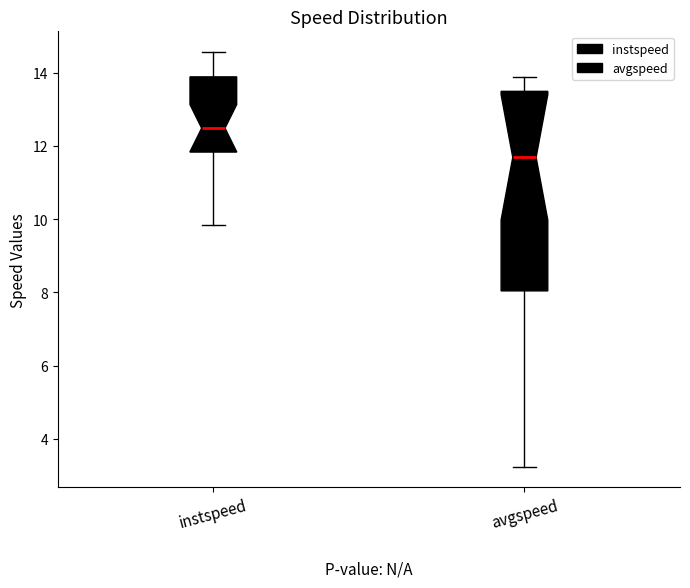

Which box's median line is the highest?

instspeed